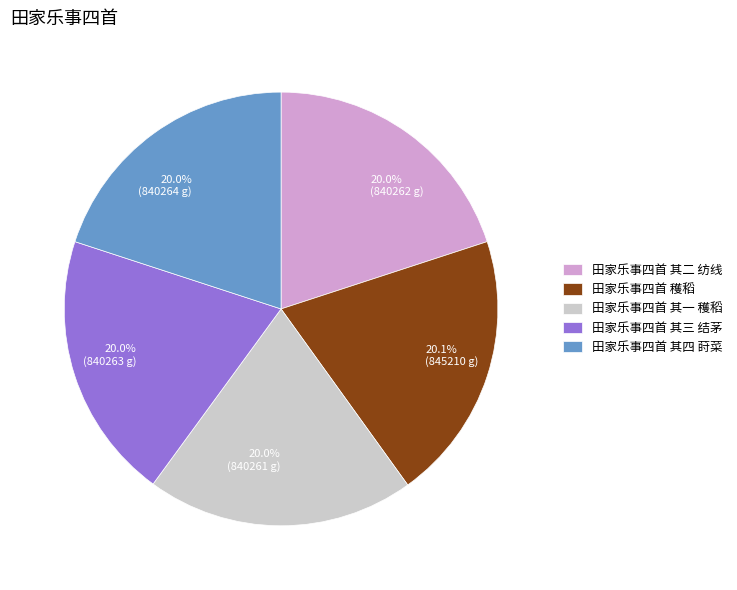

The 田家乐事四首 其一 穫稻 slice represents 20% of the pie. True or false?

True